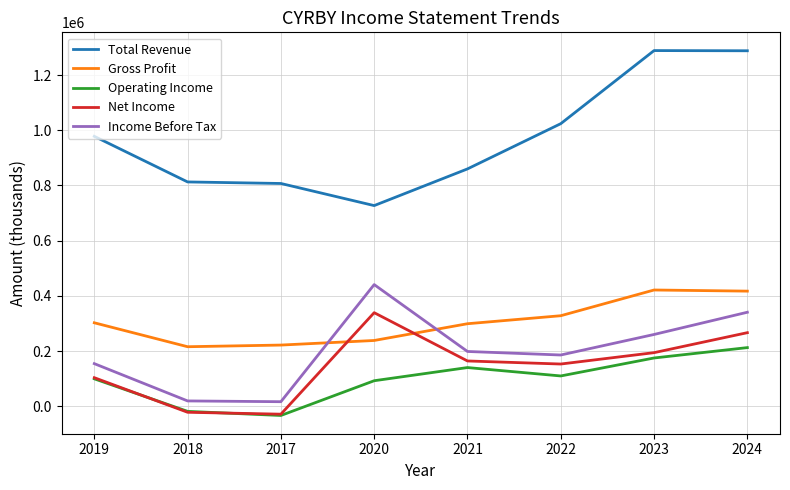

What is the difference between the highest and lowest values at 2023?

1113700